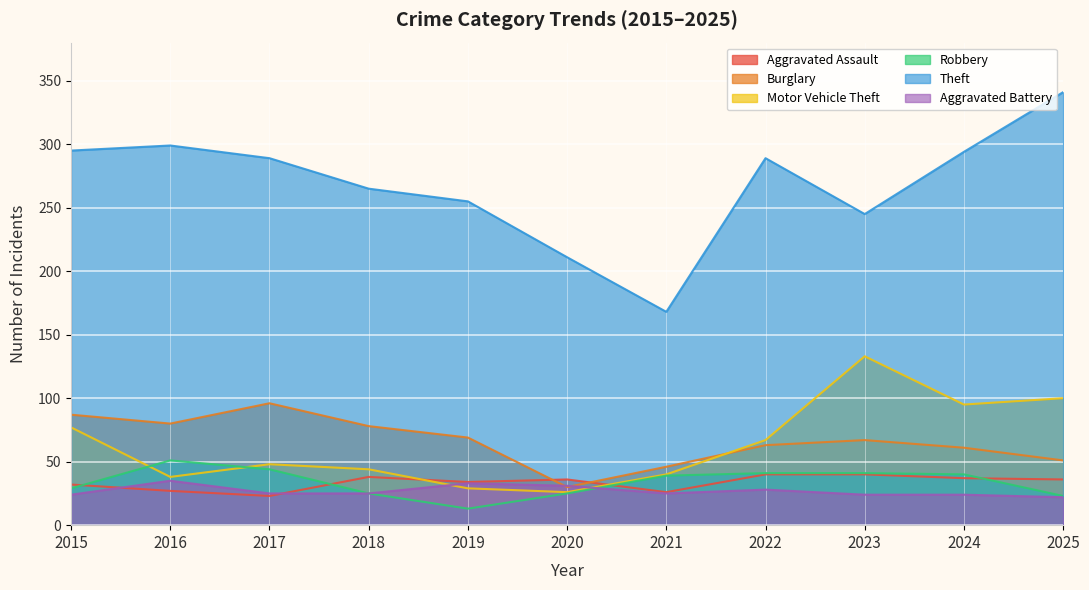

What is the sum of the Aggravated Assault values at 2017 and 2023?

63